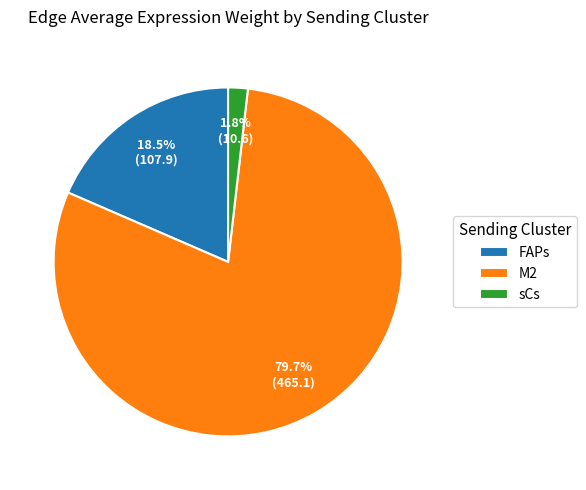

Which slice is the largest?

M2